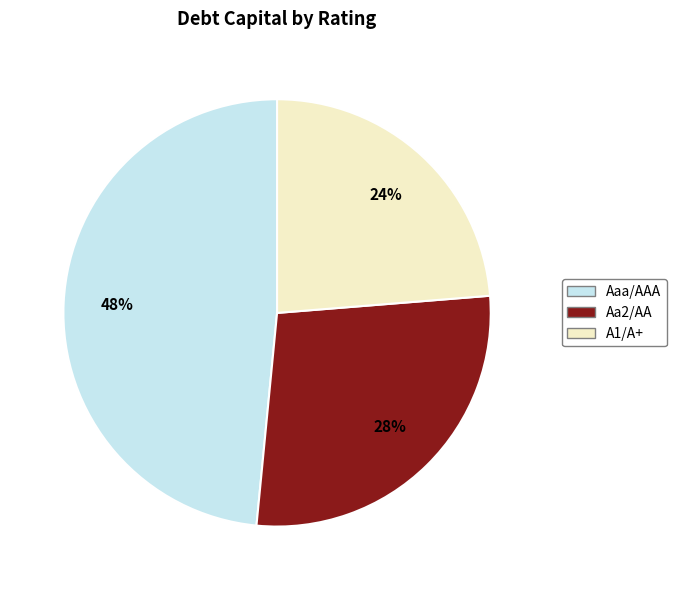

Is there any slice that represents more than half of the pie?

No